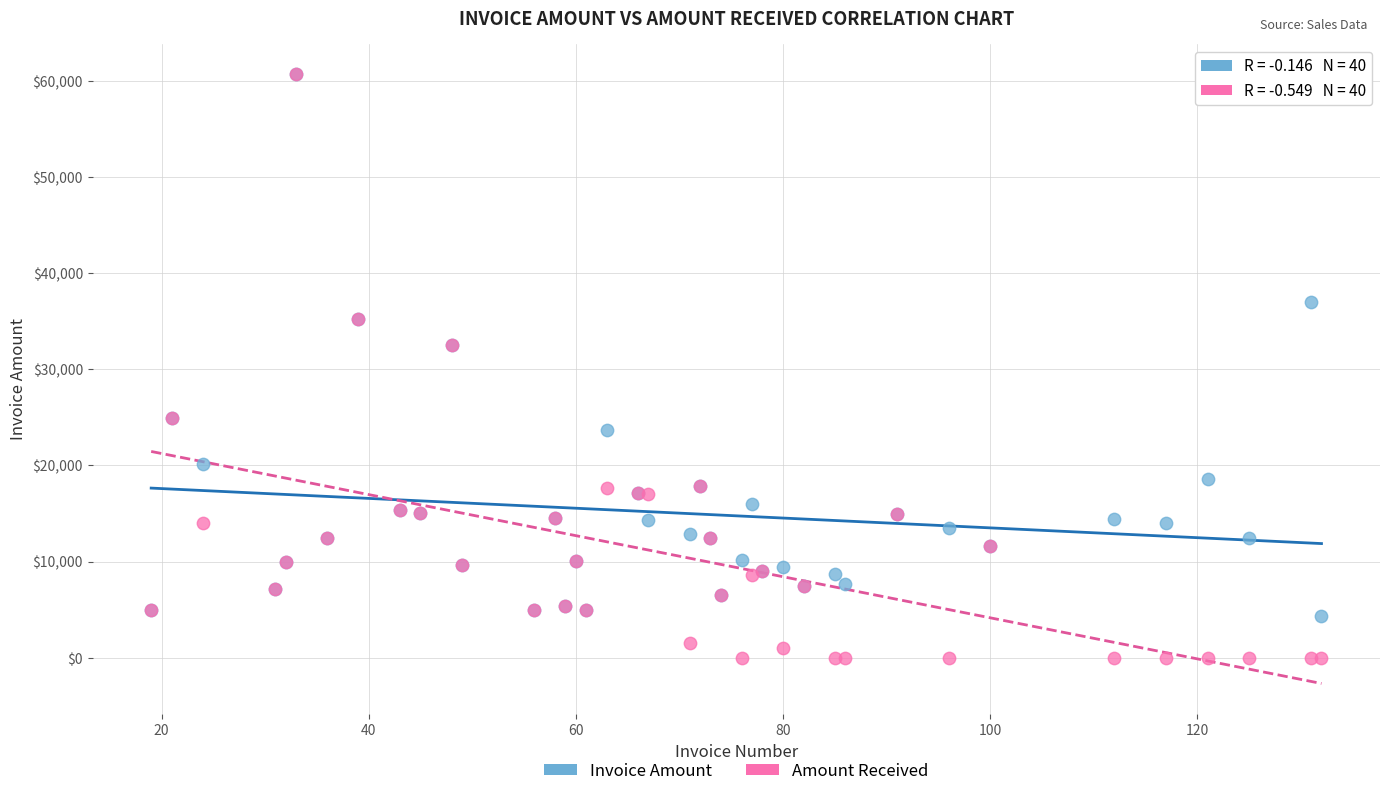

Which series reaches the minimum Y coordinate?

Amount Received